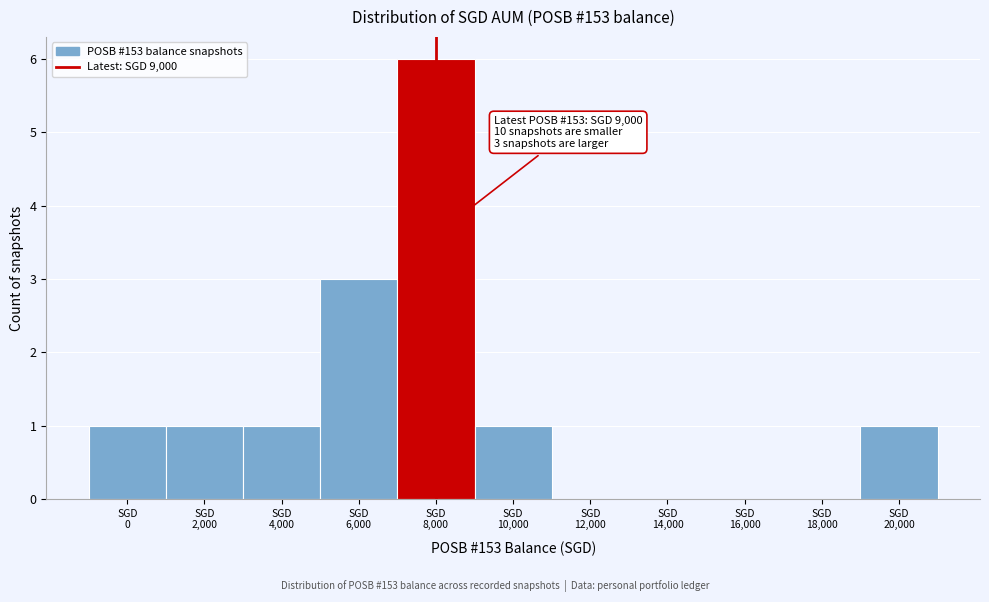

What is the greatest value displayed?

6